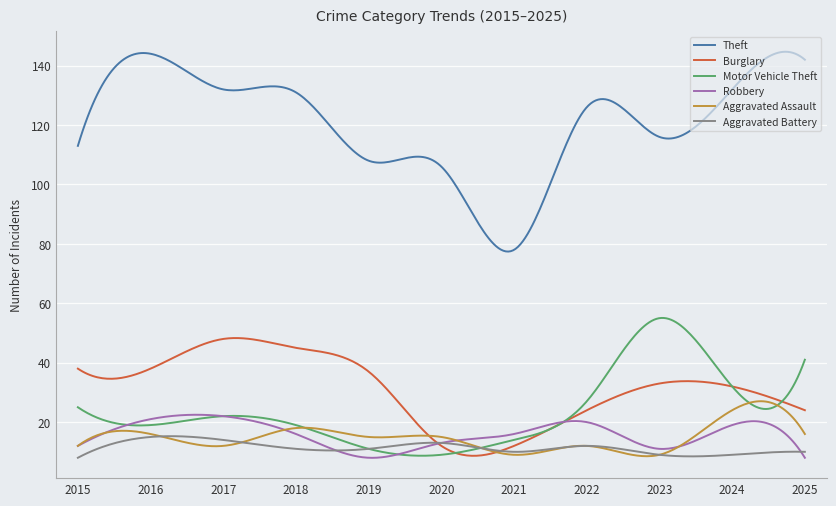

What is the minimum value for Robbery?

8.0